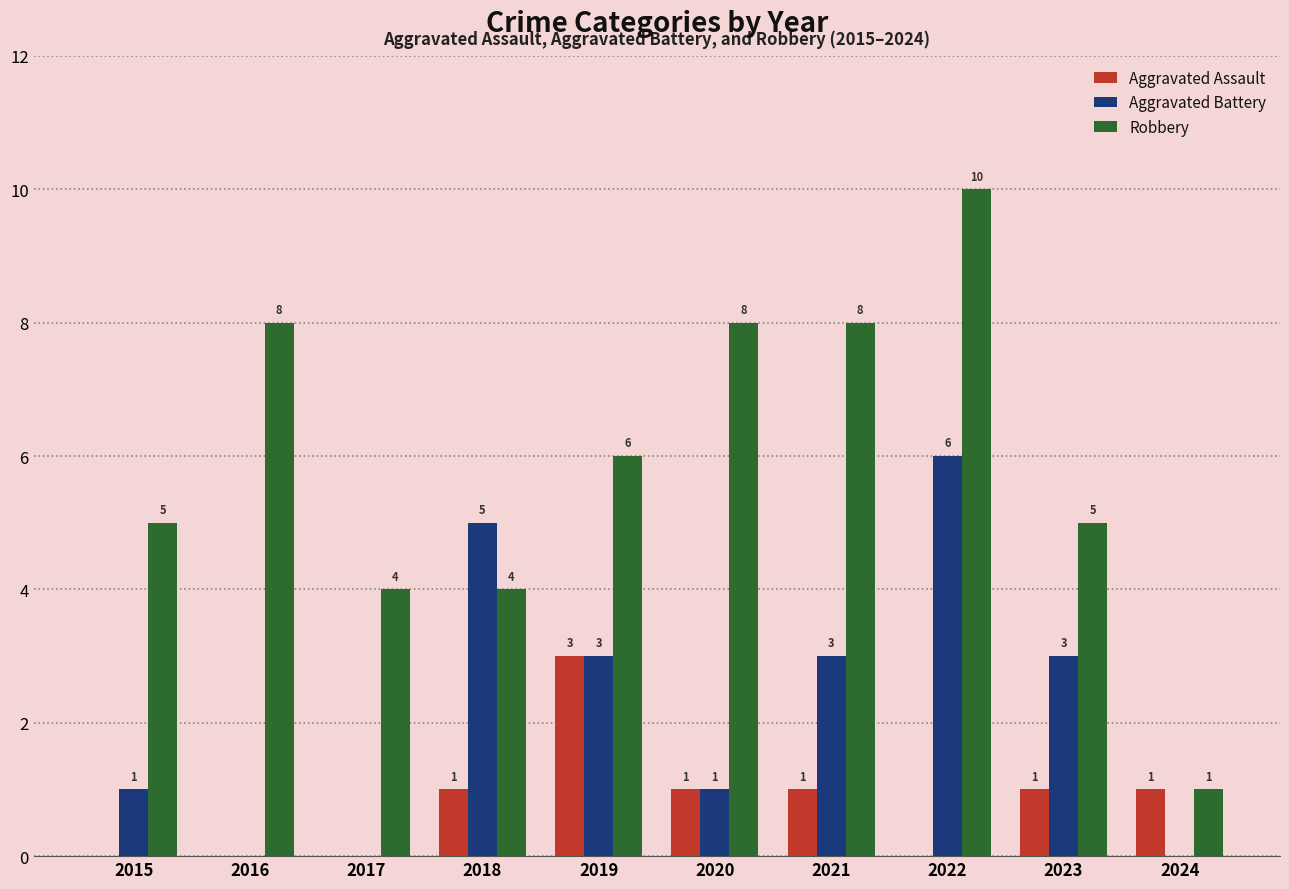

Reading left to right, extract all data points from this chart.

Aggravated Assault: 2015=0	2016=0	2017=0	2018=1	2019=3	2020=1	2021=1	2022=0	2023=1	2024=1
Aggravated Battery: 2015=1	2016=0	2017=0	2018=5	2019=3	2020=1	2021=3	2022=6	2023=3	2024=0
Robbery: 2015=5	2016=8	2017=4	2018=4	2019=6	2020=8	2021=8	2022=10	2023=5	2024=1